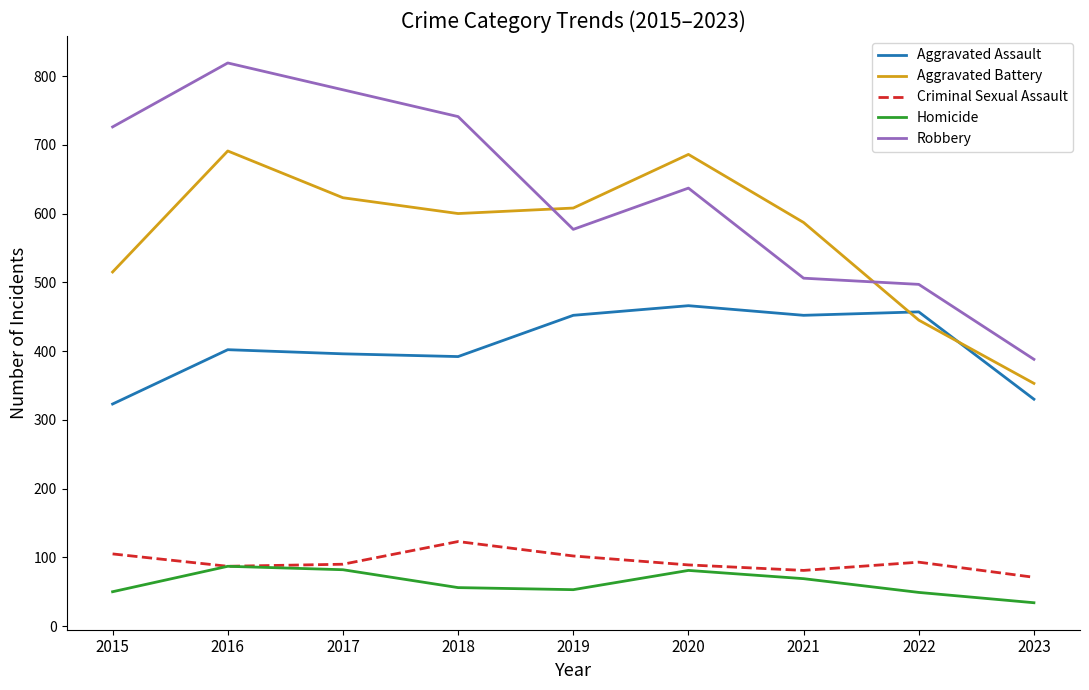

Is this an area chart (filled region under the line)?

No